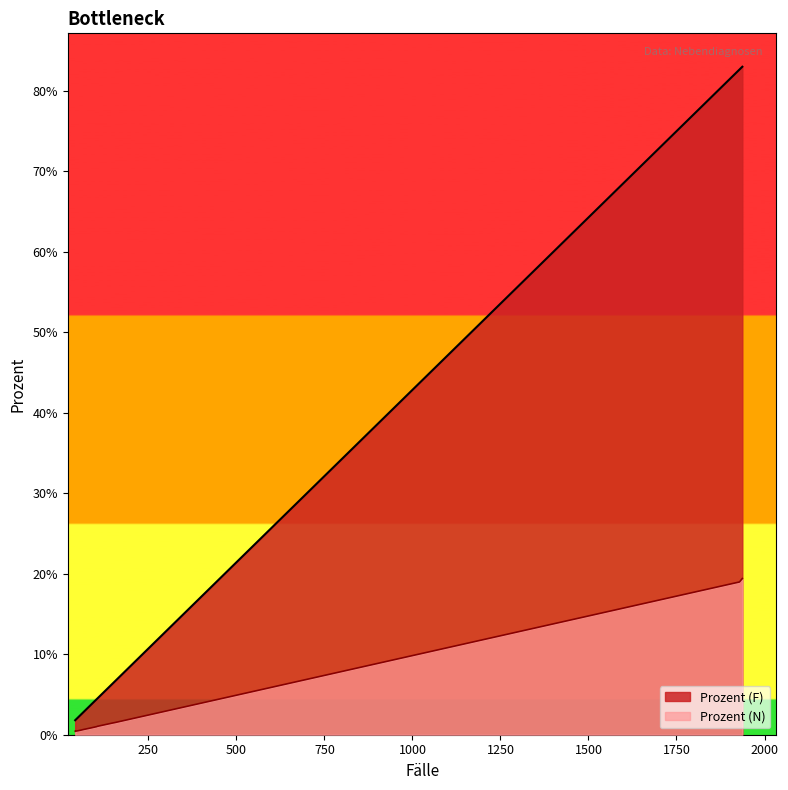

Reading right to left, what are all the values shown in this chart?

Prozent (F): 42=0.0	42=0.0	44=0.0	45=0.0	48=0.0	56=0.0	67=0.0	80=0.0	103=0.0	105=0.0	141=0.1	148=0.1	155=0.1	1929=0.8	1937=0.8
Prozent (N): 42=0.0	42=0.0	44=0.0	45=0.0	48=0.0	56=0.0	67=0.0	80=0.0	103=0.0	105=0.0	141=0.0	148=0.0	155=0.0	1929=0.2	1937=0.2